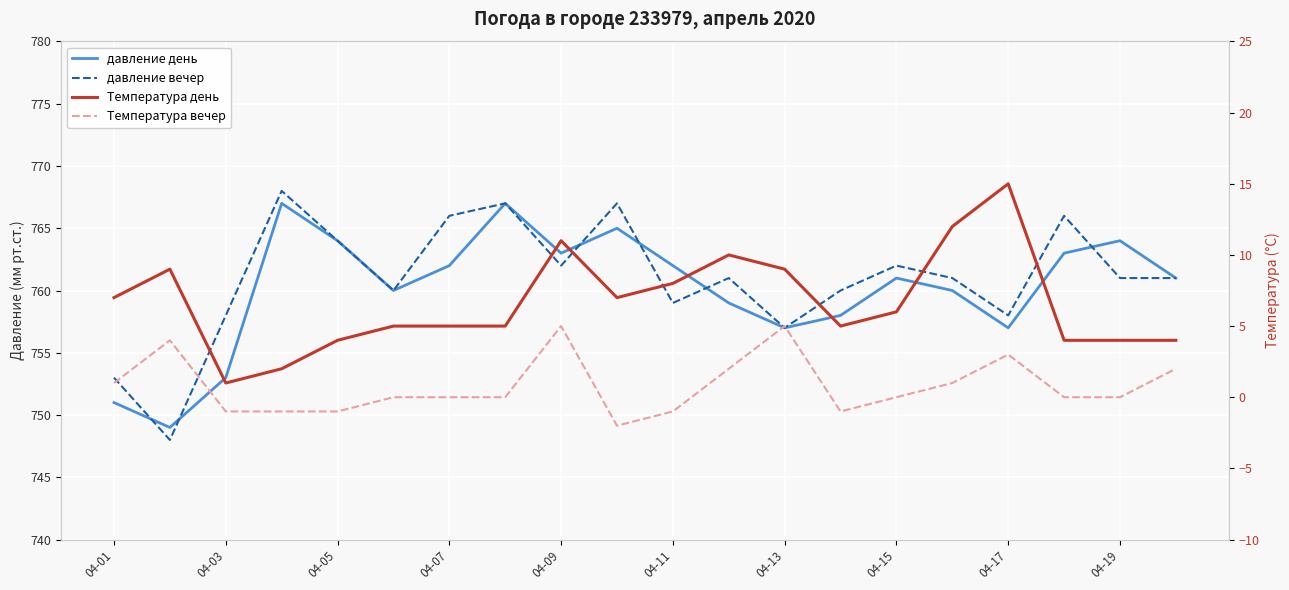

How many lines are shown in the chart?

4